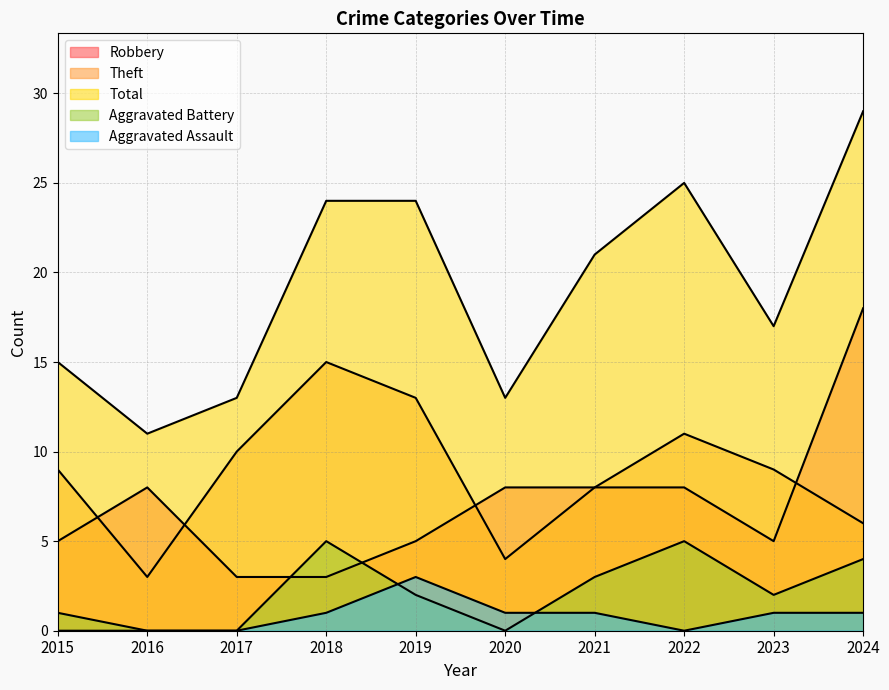

Rank the categories by Theft value from lowest to highest.

2016, 2020, 2024, 2021, 2015, 2023, 2017, 2022, 2019, 2018